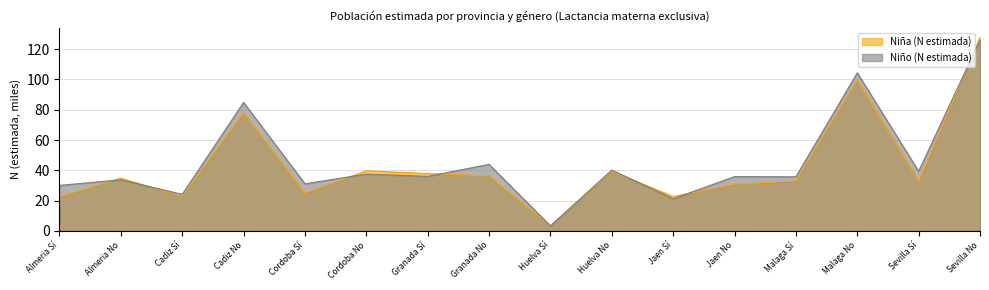

At Granada No, list the series in order from smallest to largest.

Niña (N estimada), Niño (N estimada)